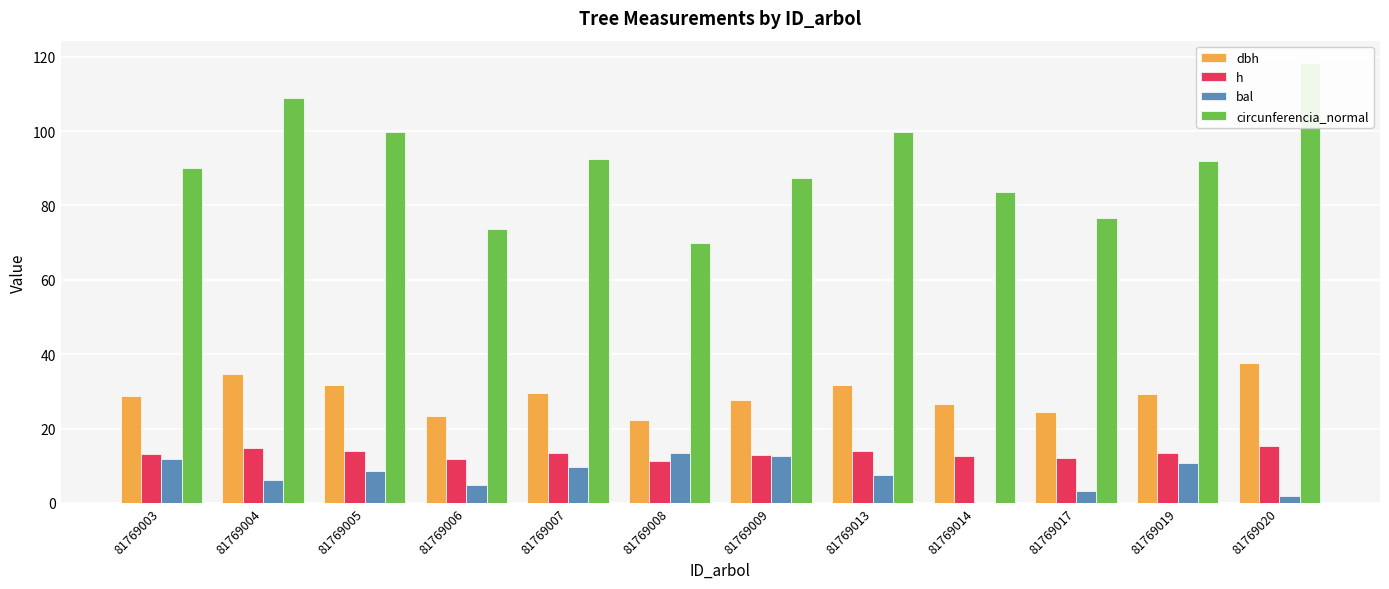

Reading left to right, extract all data points from this chart.

dbh: 28.6	34.7	31.7	23.5	29.5	22.3	27.8	31.8	26.6	24.4	29.2	37.7
h: 13.2	14.7	14.0	11.8	13.4	11.4	13.0	14.0	12.7	12.0	13.4	15.3
bal: 11.7	6.2	8.7	4.8	9.8	13.5	12.6	7.5	0.0	3.3	10.7	1.8
circunferencia_normal: 90.0	108.9	99.7	73.7	92.5	69.9	87.4	99.8	83.5	76.5	91.9	118.4